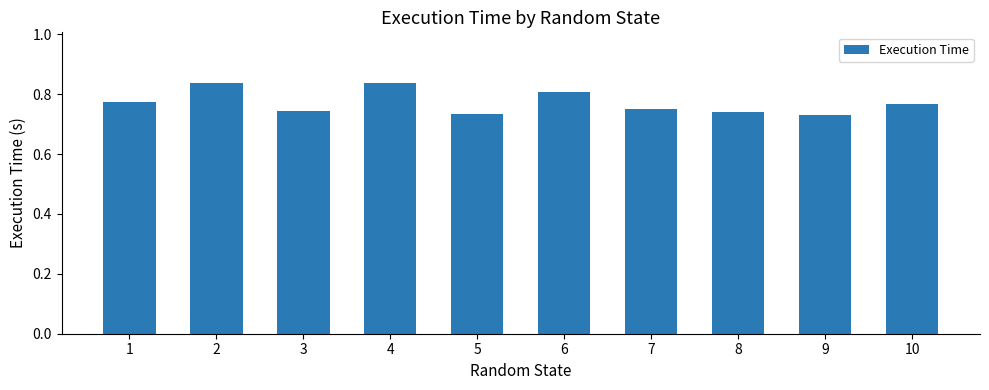

What is the difference between the maximum and second lowest values?

0.1